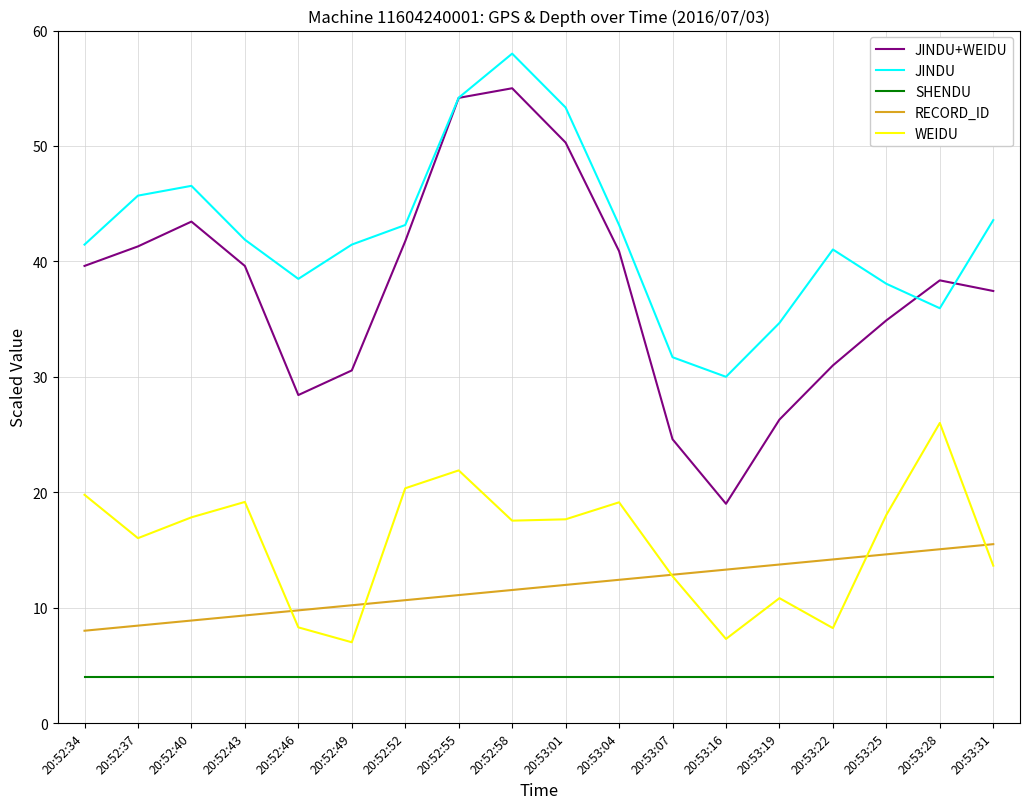

How many interior local peaks does the JINDU series have?

3